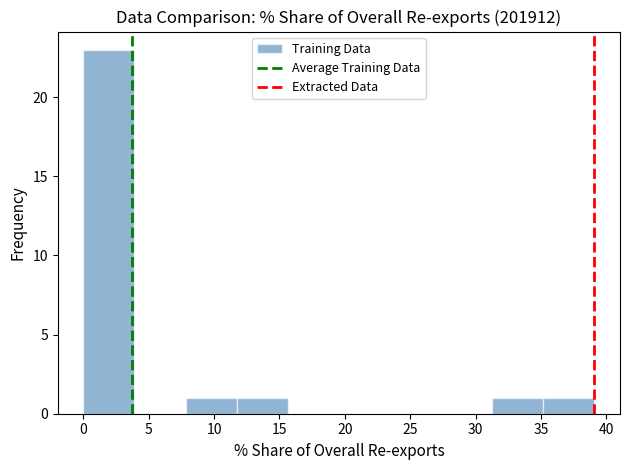

Reading left to right, list every bar in this chart as the range it spans on the x-axis followed by its height. Neither the bar edges nor the heights are printed on the chart, so give them approximately, as read against the axes.

0.0 to 4.0: 23
4.0 to 8.0: 0
8.0 to 11.5: 1
11.5 to 15.5: 1
15.5 to 19.5: 0
19.5 to 23.5: 0
23.5 to 27.5: 0
27.5 to 31.5: 0
31.5 to 35.0: 1
35.0 to 39.0: 1